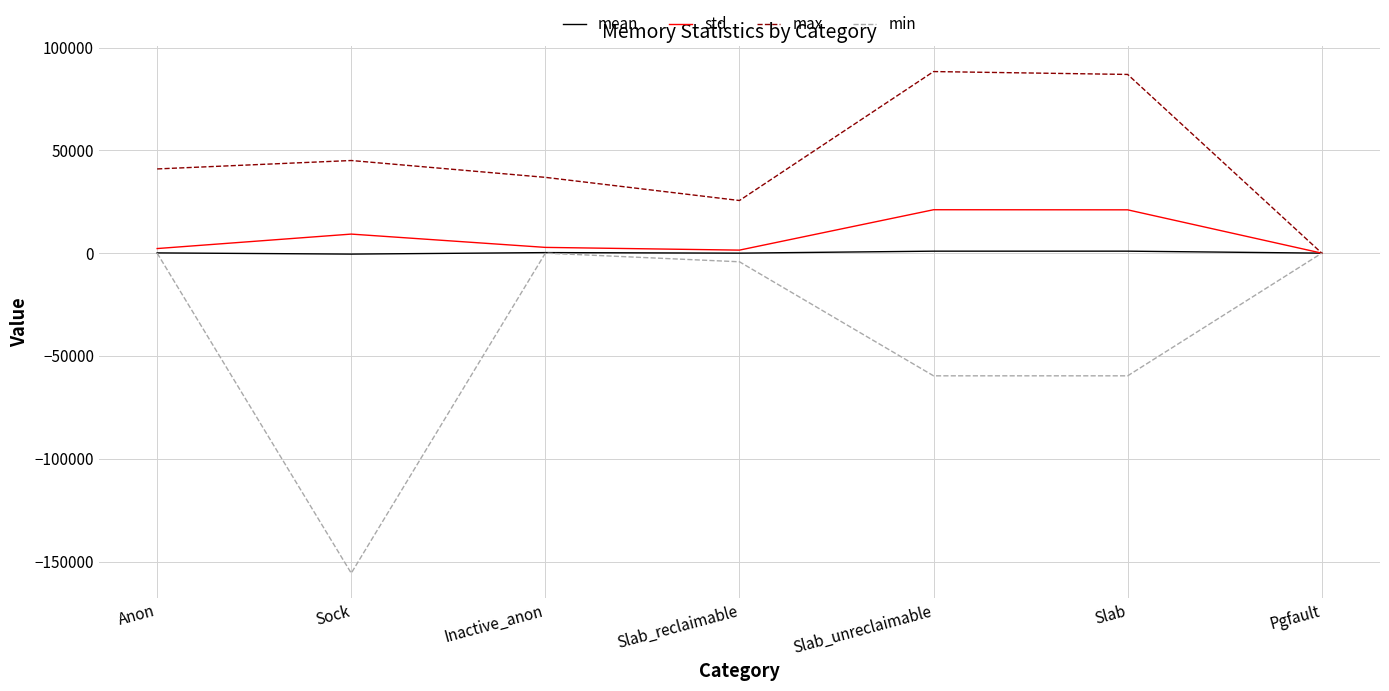

What is the smallest value displayed?

-155648.0